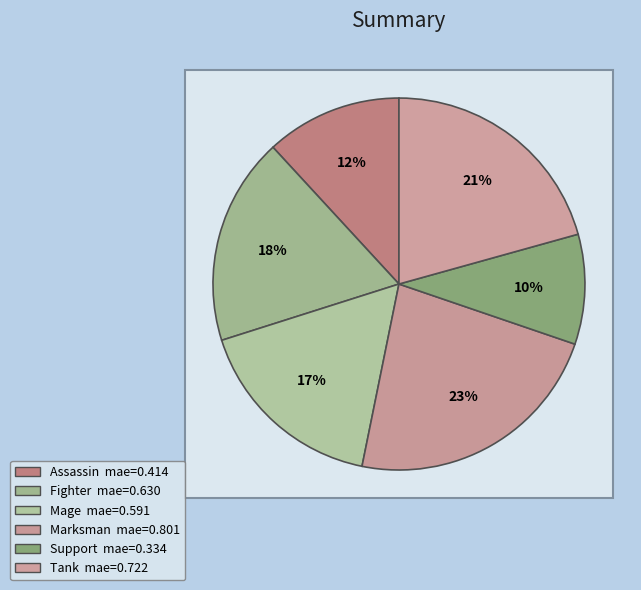

To the nearest percent, what is the difference between the largest and smallest slice percentages?

13%